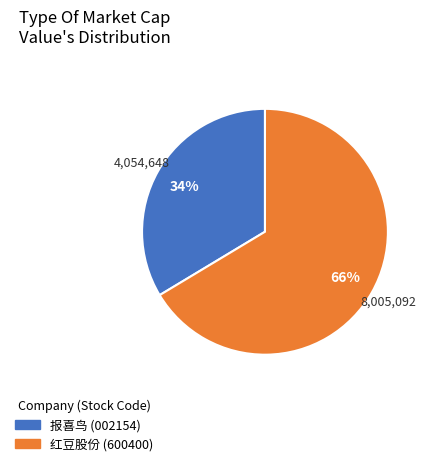

Which category has the smallest portion of the pie?

报喜鸟 (002154)